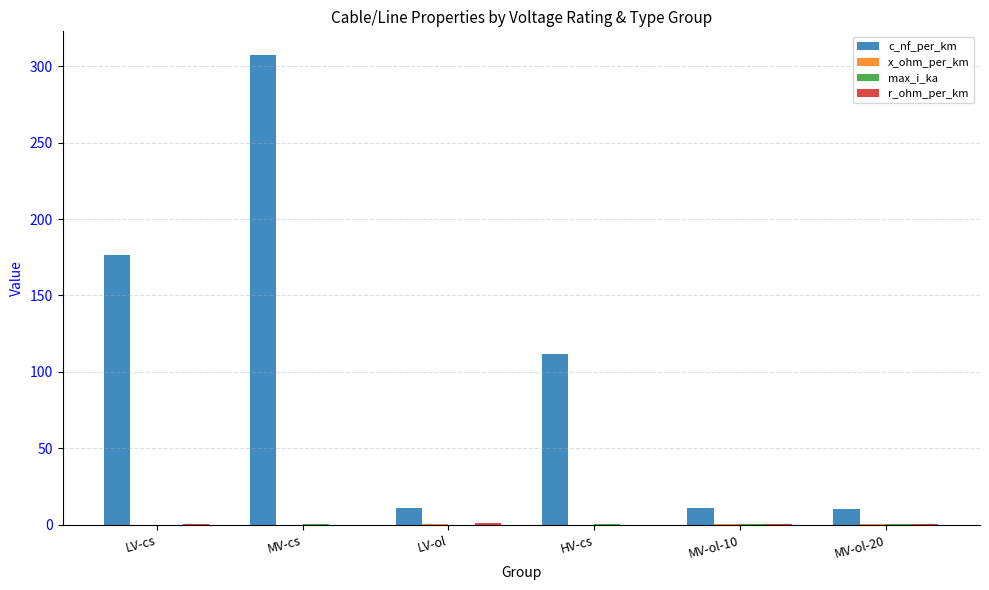

The value of c_nf_per_km at MV-ol-20 is 10.3. True or false?

True